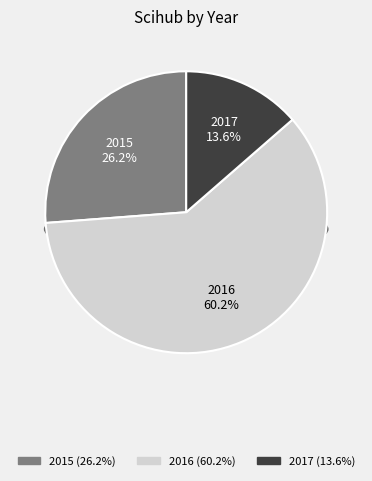

What is the ratio of the value at 2015 to the value at 2016?

0.4